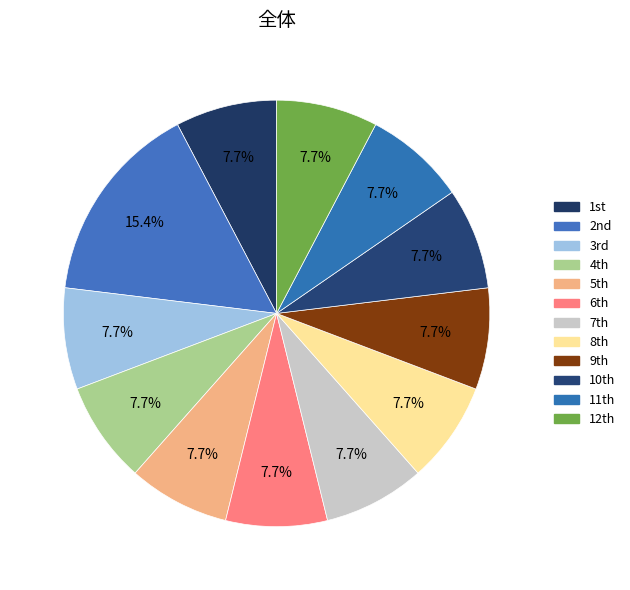

How many segments does this pie chart have?

12